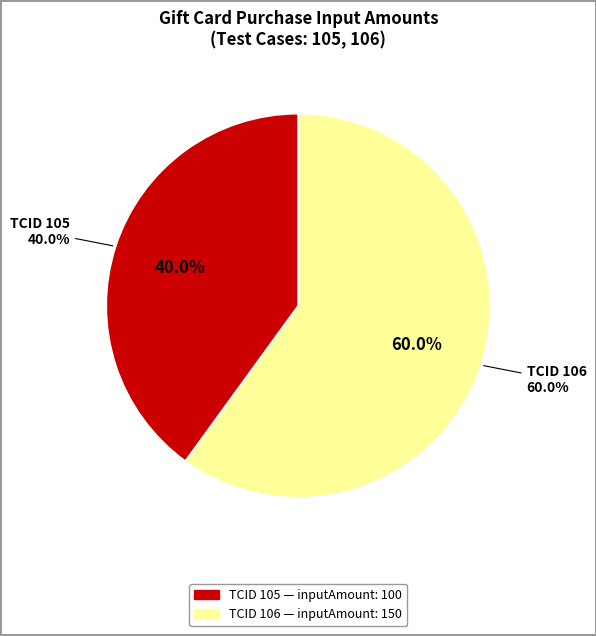

Is it true that 106 is 50% of the pie?

False